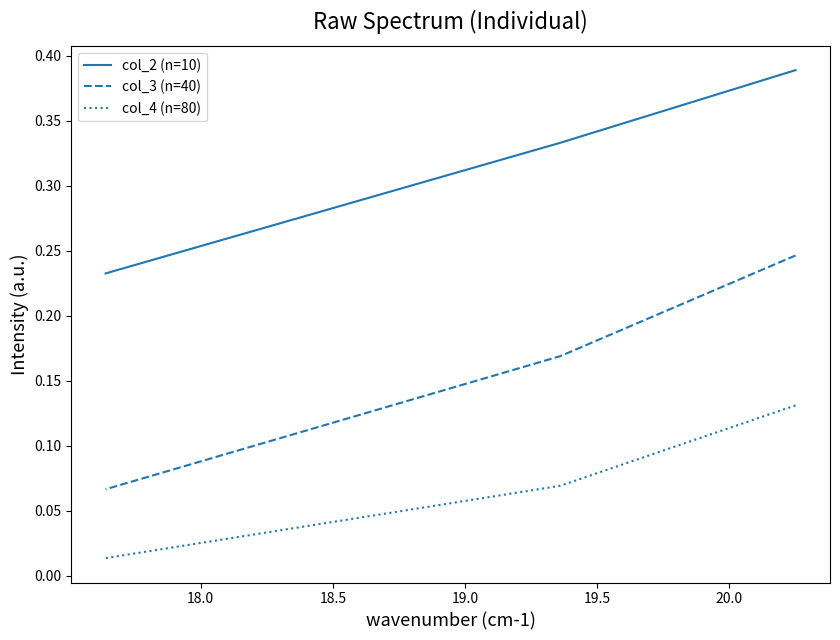

Is it true that col_4 (n=80) equals 0.1 at 17.5?

False